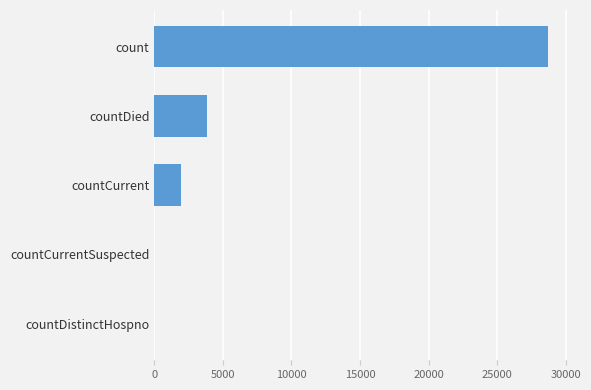

What is the greatest value displayed?

28661